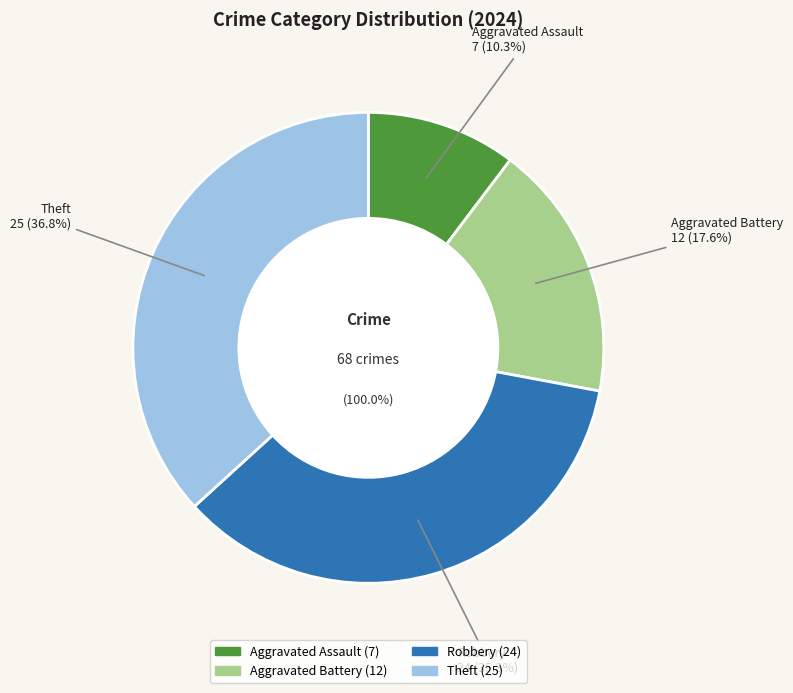

Which slice is the smallest?

Aggravated Assault